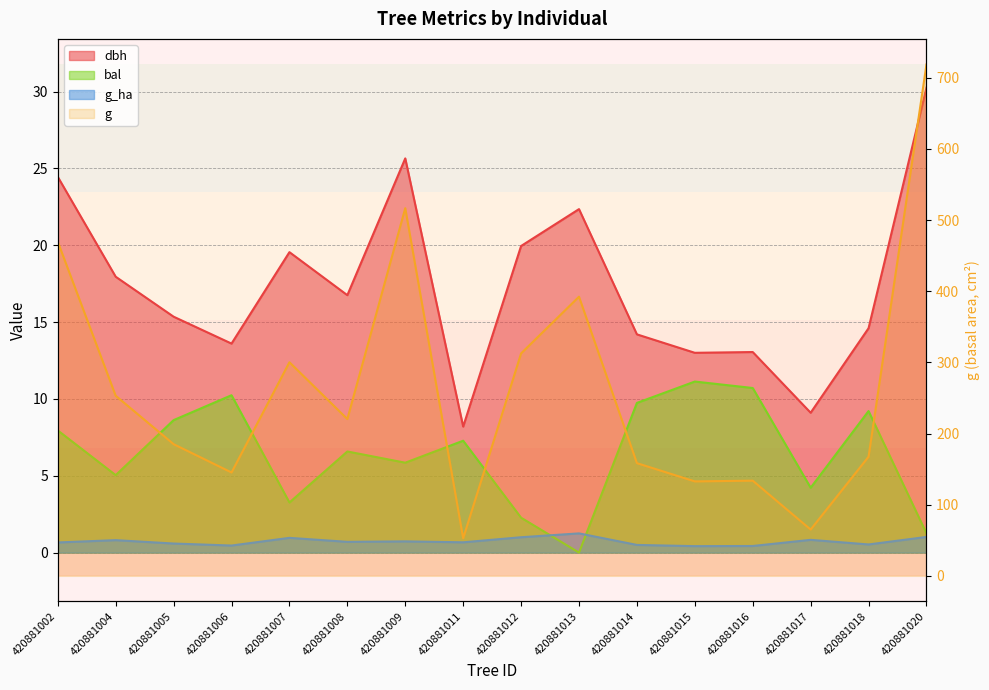

Which series has the largest range (max minus min)?

g